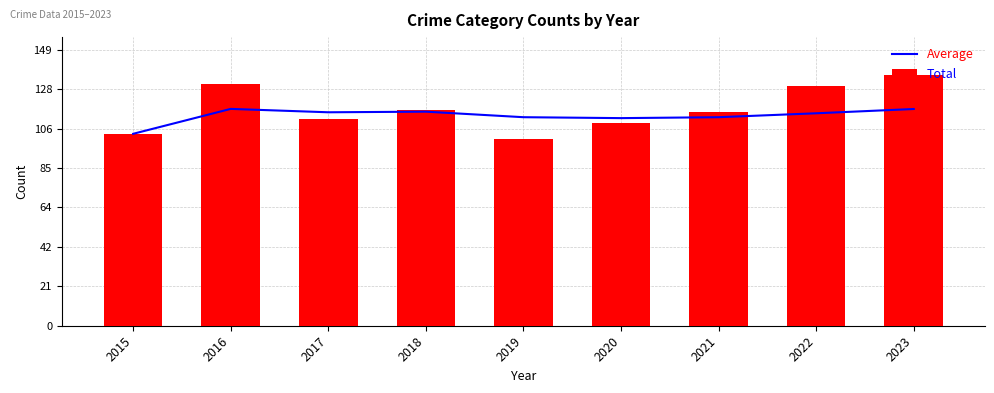

Is the value of Total at 2016 greater than the value of Average at 2022?

Yes